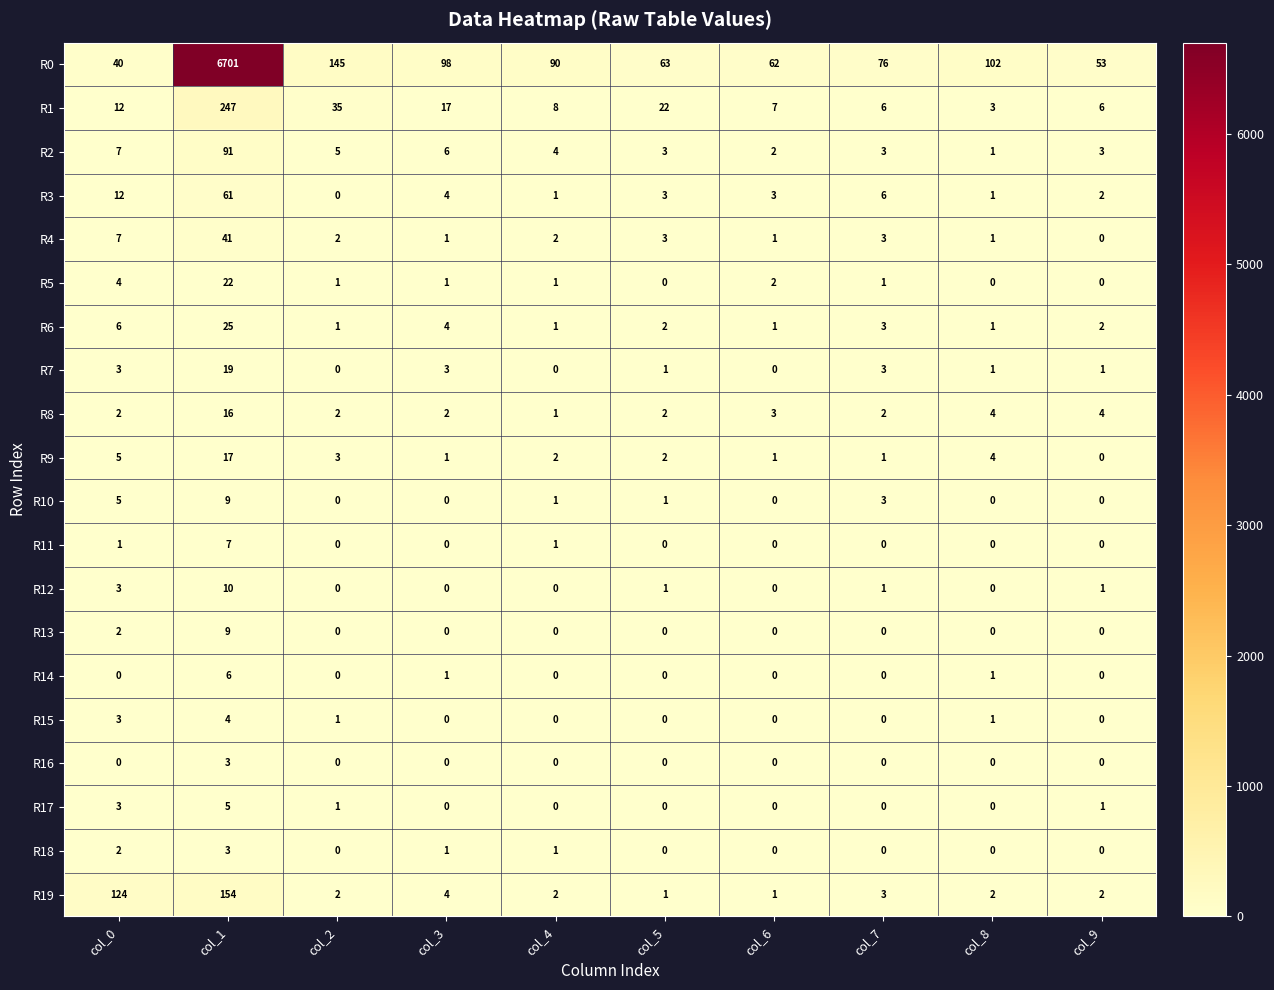

Which series has the largest total across all categories?

R0